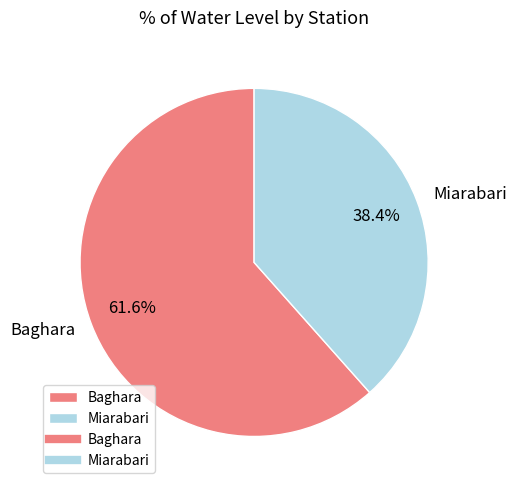

True or false: Baghara accounts for 74% of the total.

False